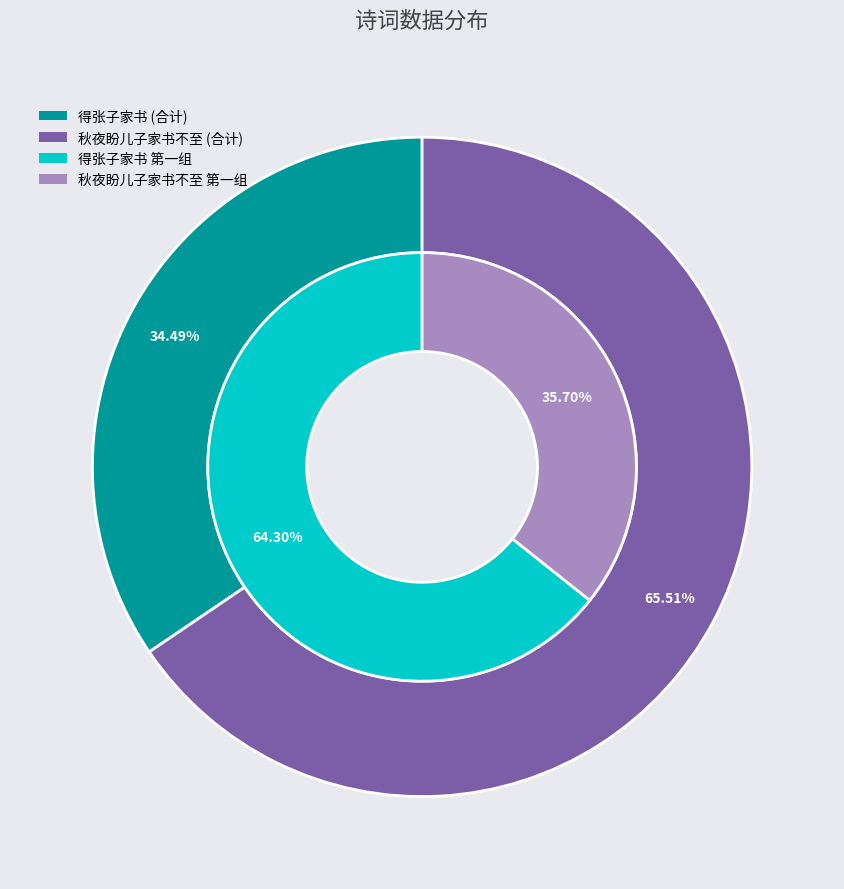

At 得张子家书, list the series in order from smallest to largest.

秋夜盼儿子家书不至, 得张子家书